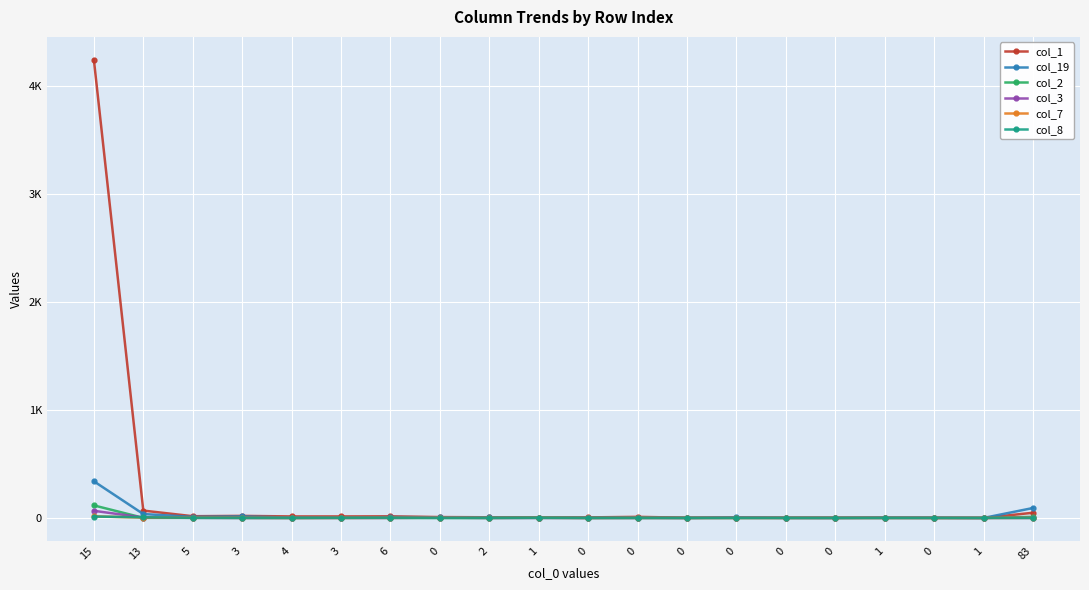

Which series has the largest total across all categories?

col_1